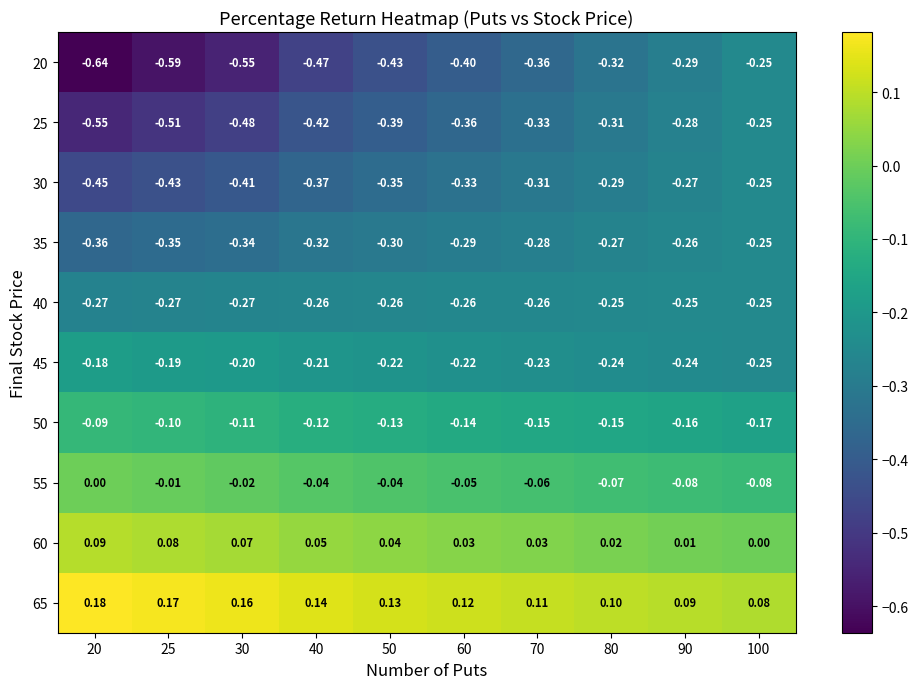

Is the value of 65 at 25 greater than the value of 40 at 25?

Yes